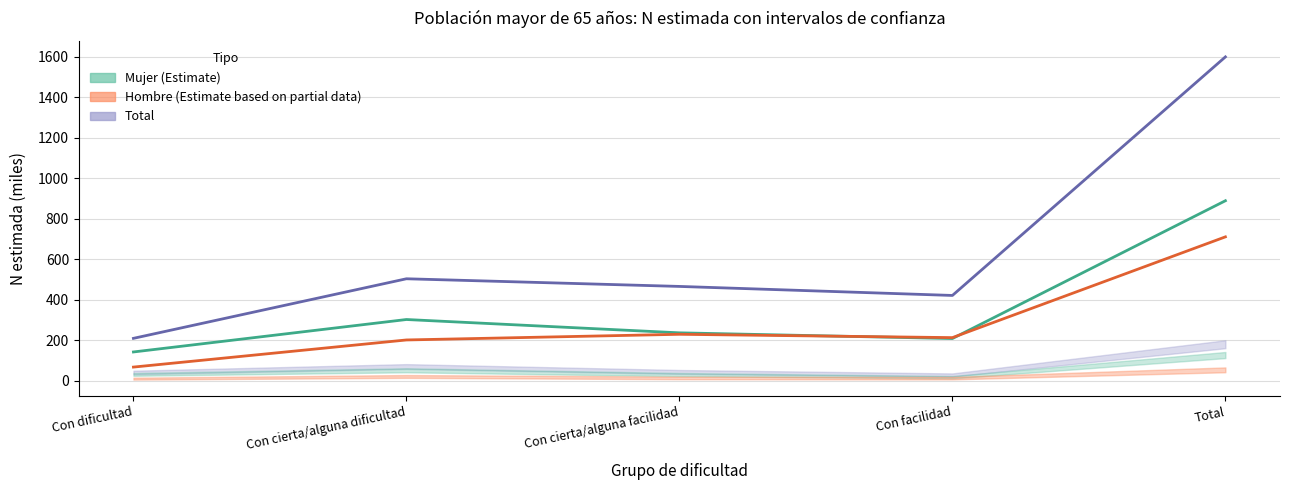

How many lines are shown in the chart?

3